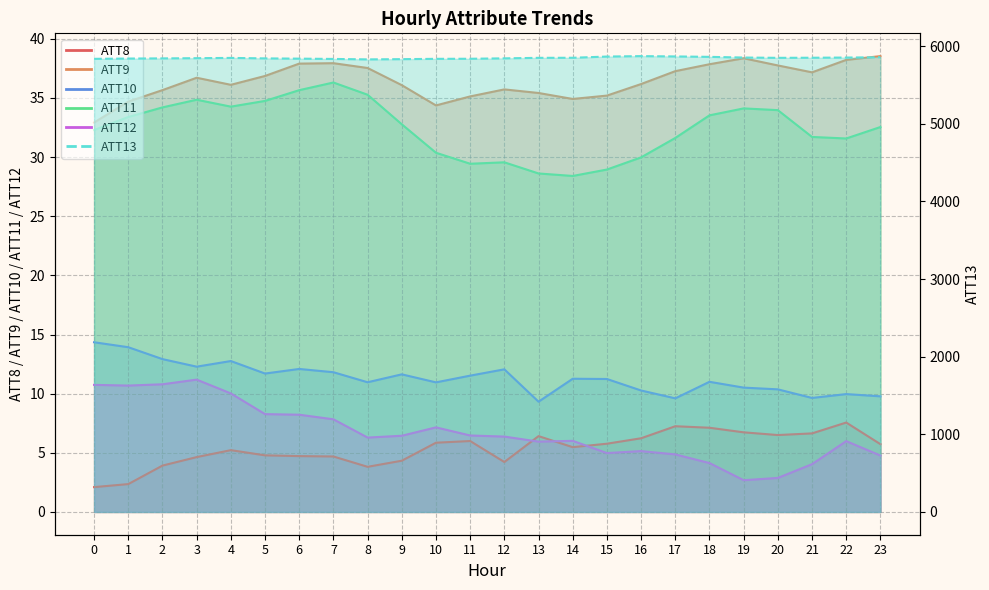

What is the value of the ATT8 point at the 17th from the left?

6.2